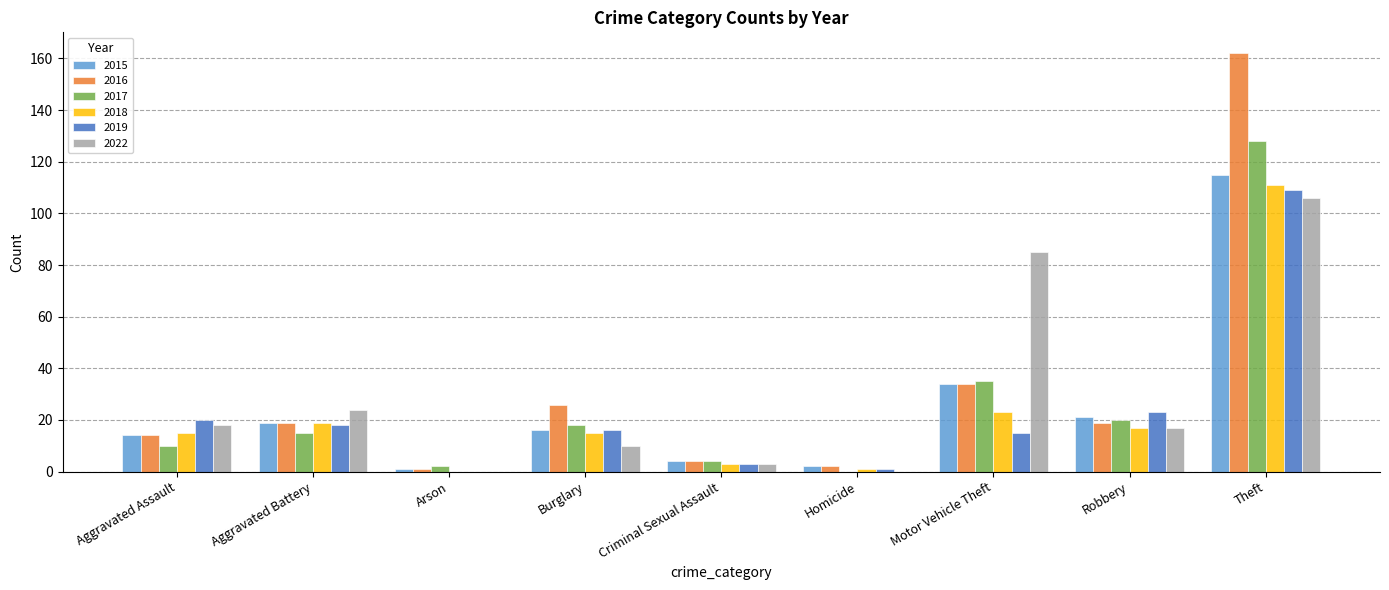

Is the value of 2015 at Motor Vehicle Theft greater than the value of 2022 at Aggravated Battery?

Yes